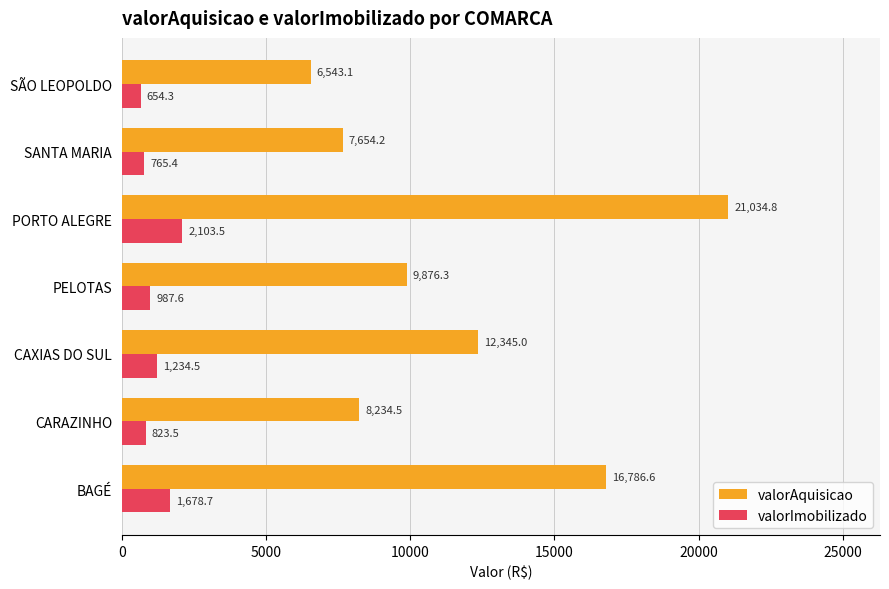

True or false: valorAquisicao has a value of 7654.2 at SANTA MARIA.

True